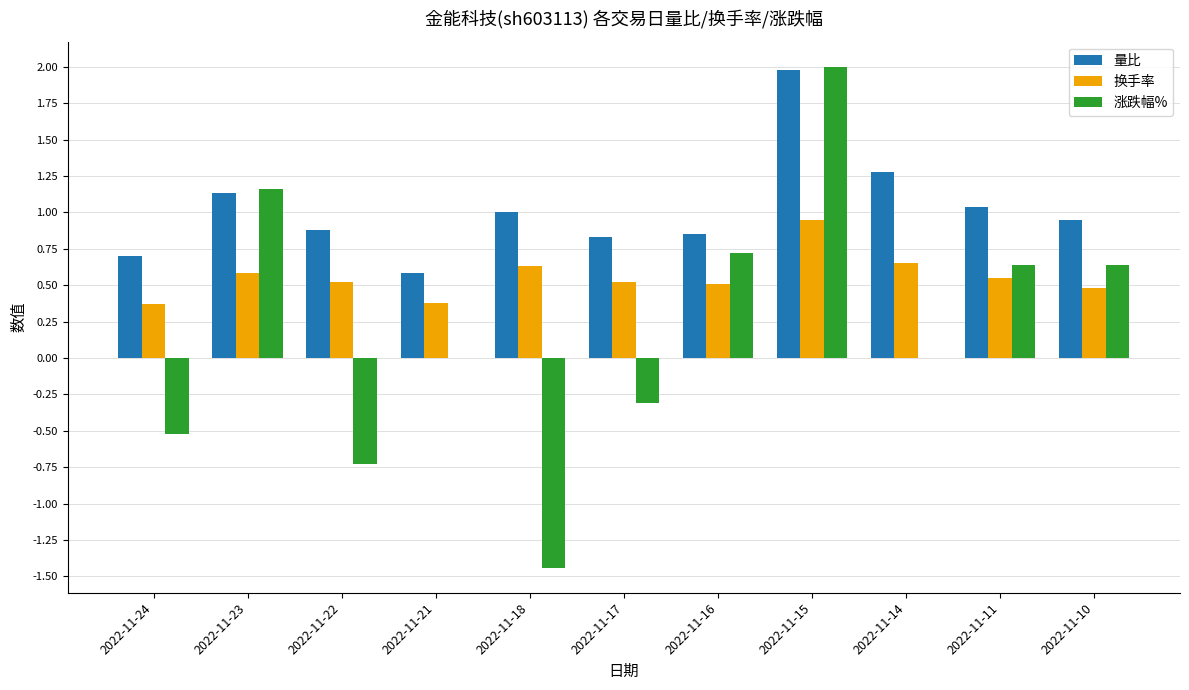

What is the sum of the 量比 values at 2022-11-18 and 2022-11-14?

2.3